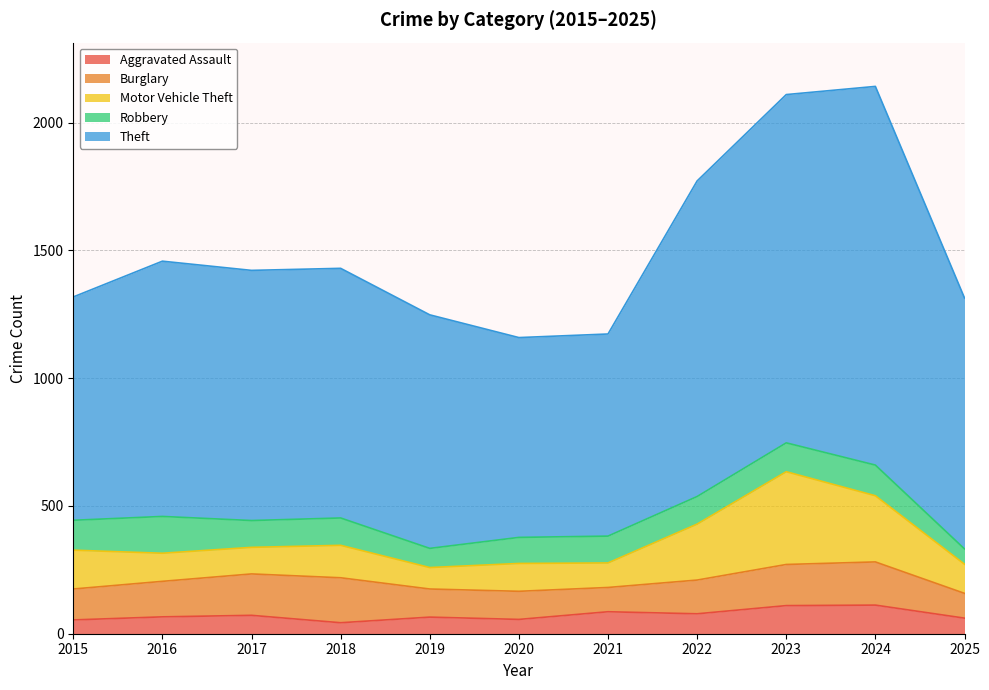

After their last crossing, which series has the higher values: Burglary or Motor Vehicle Theft?

Motor Vehicle Theft